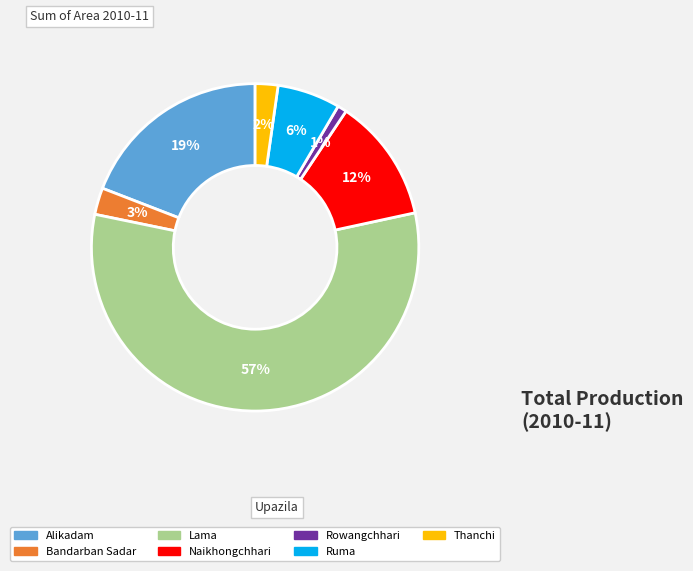

Do Alikadam and Ruma together represent more than half of the pie?

No